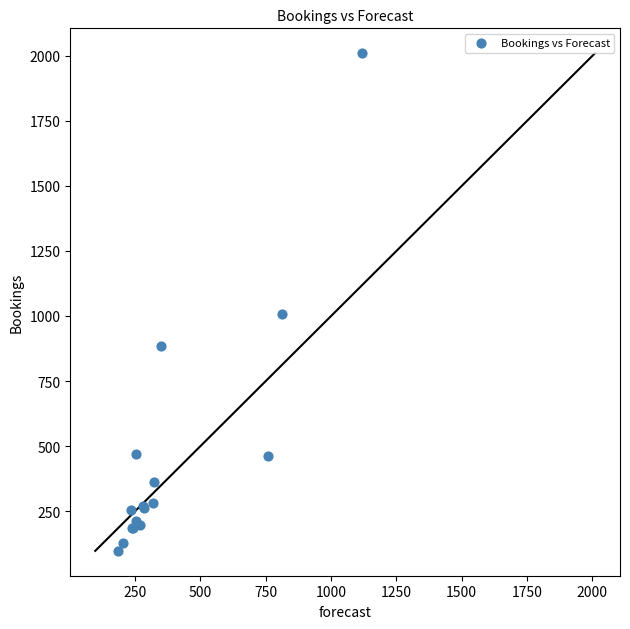

What Y value in the scatter plot is closest to 1053?

1009.0